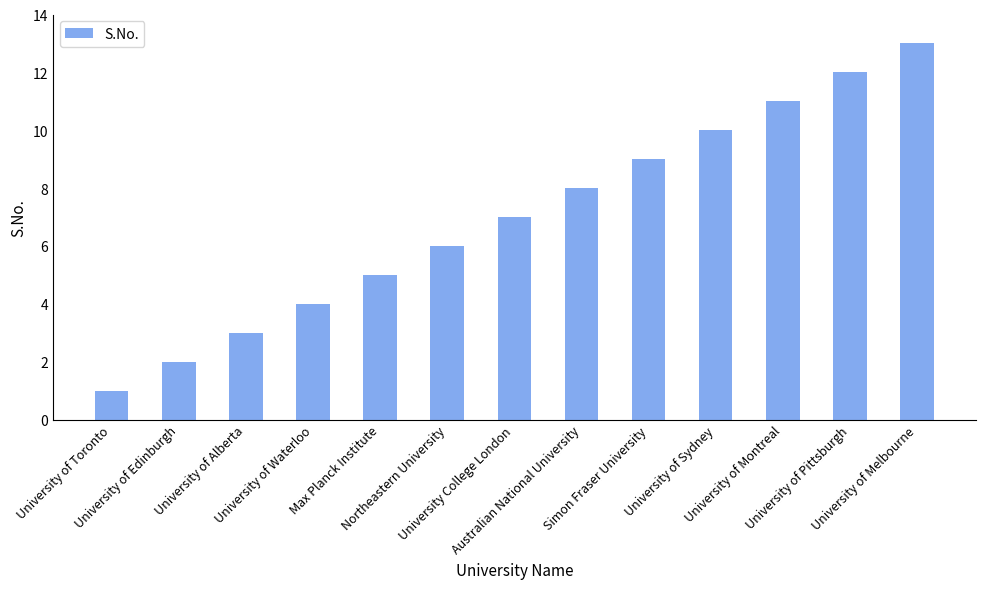

How many data points are less than 7?

6